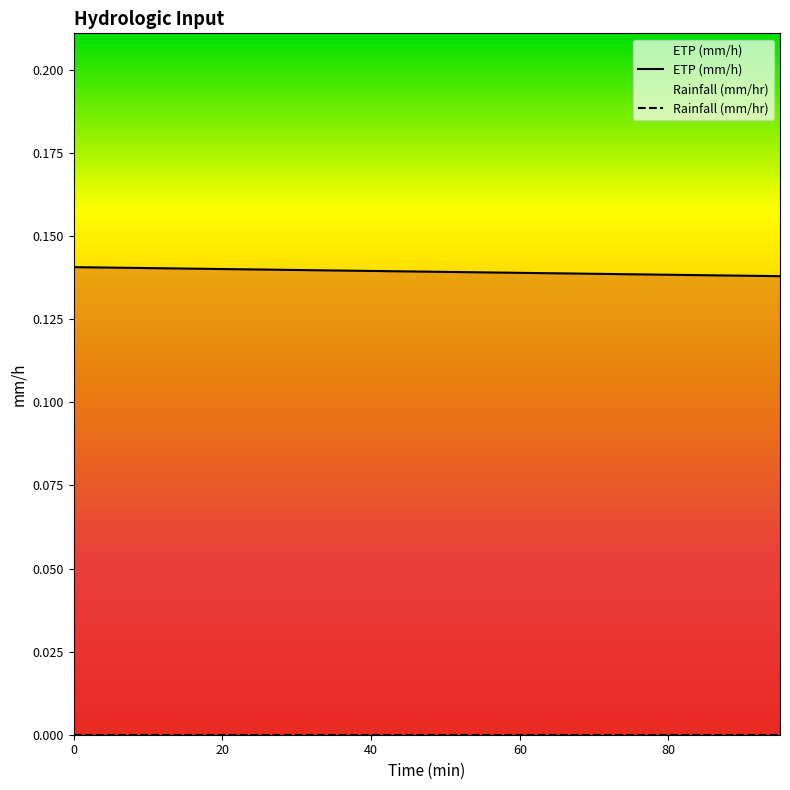

Which series has the widest spread of values?

ETP (mm/h)